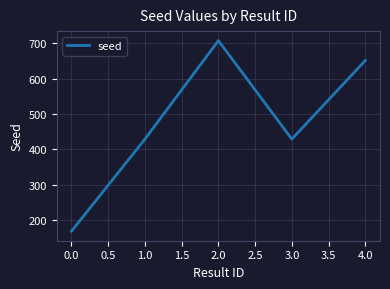

At which category does the chart reach its minimum across all series?

0.0